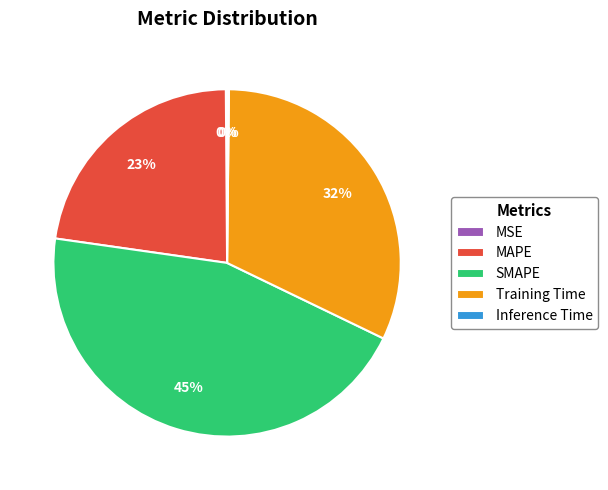

What is the largest slice in the pie chart?

SMAPE